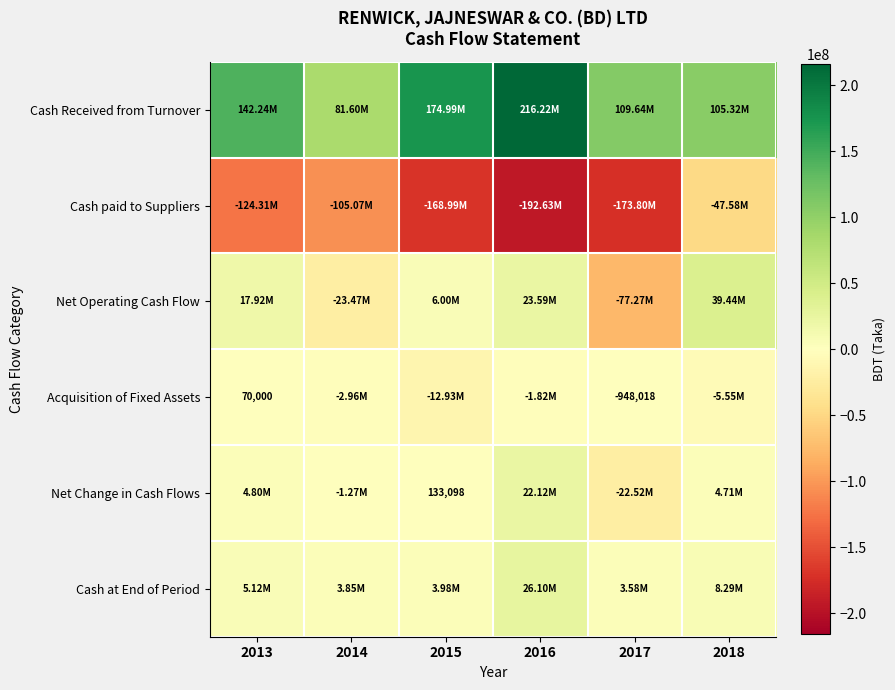

Which has a higher value, 2017 or 2015?

2015